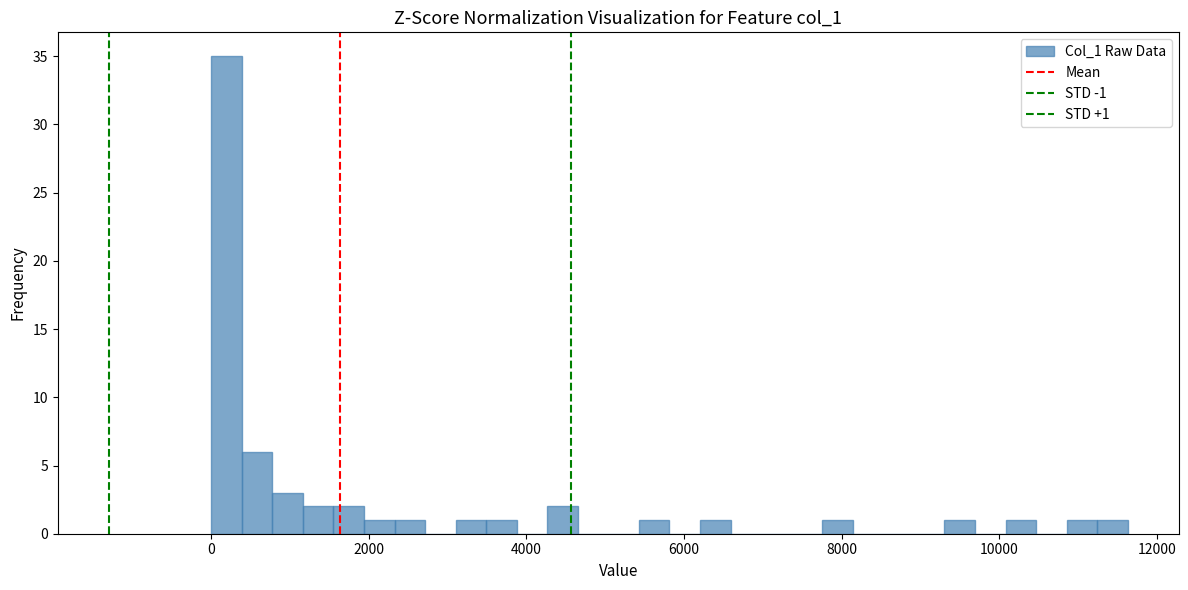

Around what value on the x-axis is the tallest bar? Give the approximate position of its centre, as read against the axis.

200